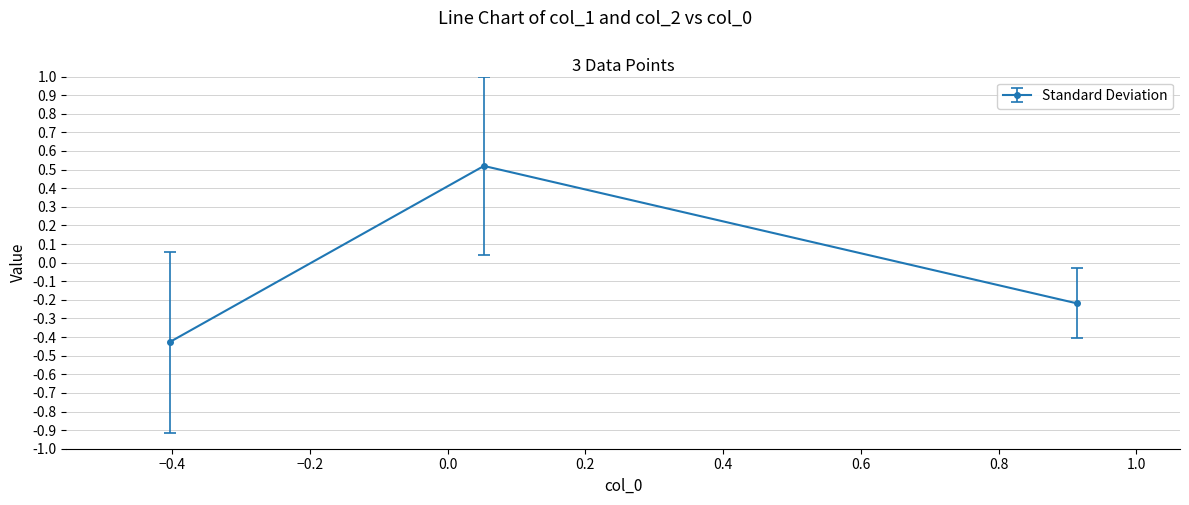

What is the value of the 2nd point from the left?

0.5